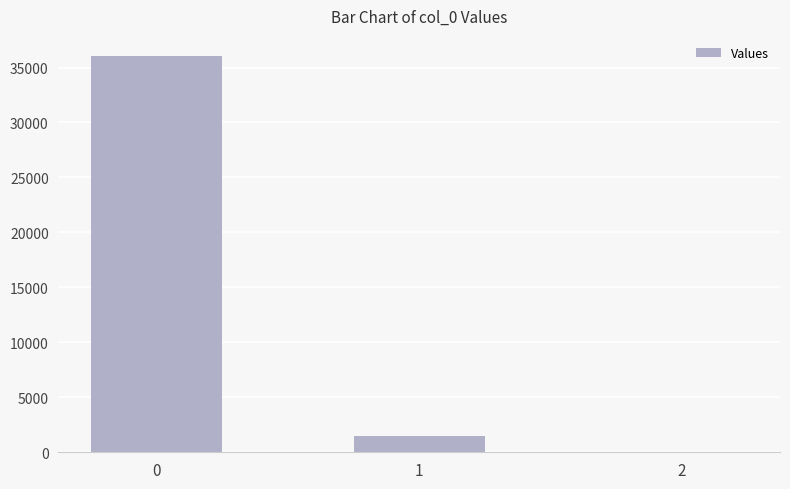

What is the change in value from 1 to 2?

-1457.0